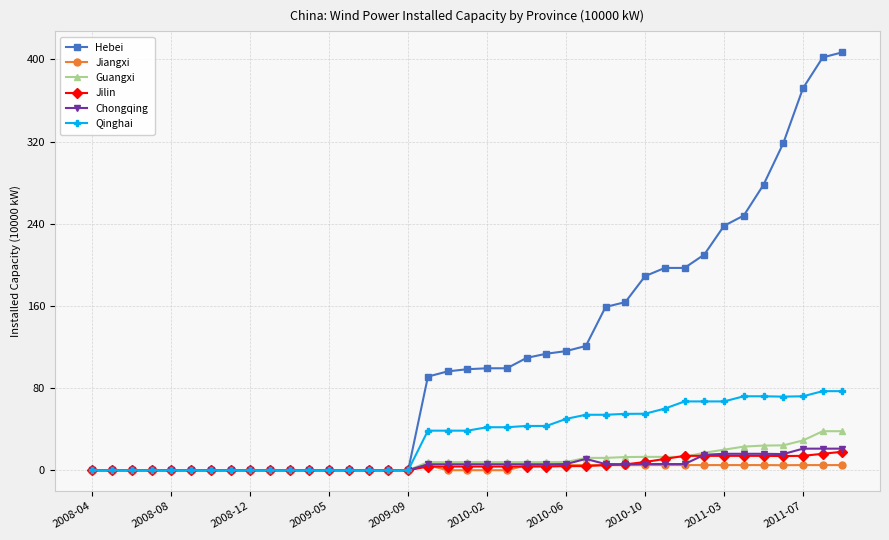

Does the chart display data point markers on the line(s)?

Yes